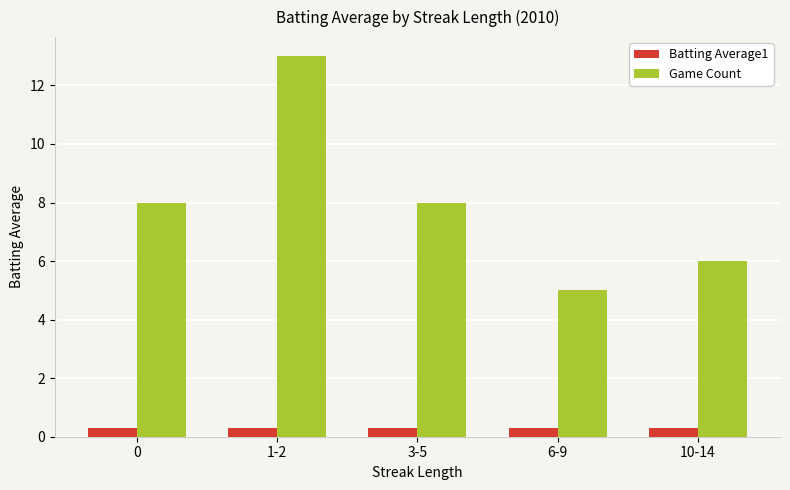

List the series in order of their peak value, highest first.

Game Count, Batting Average1